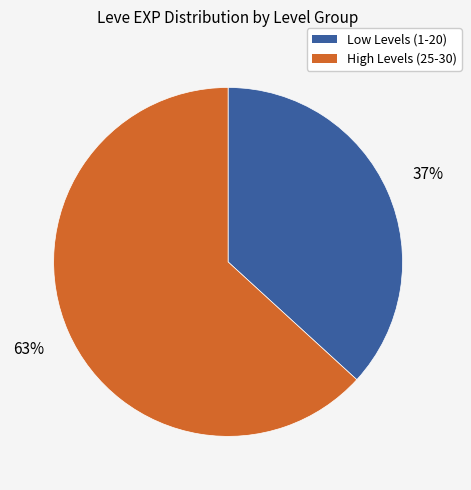

To the nearest percent, what is the difference between the Low Levels (1-20) and High Levels (25-30) slice percentages?

26%